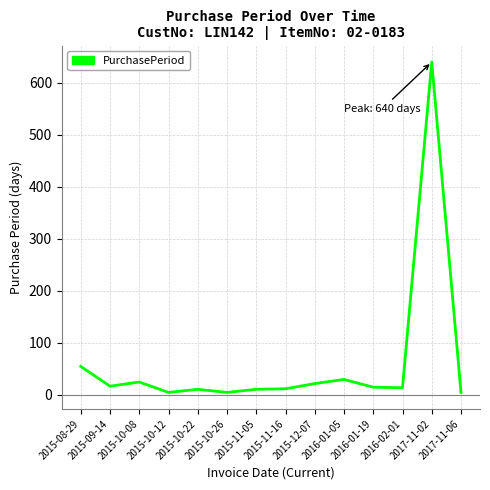

What is the greatest value displayed?

640